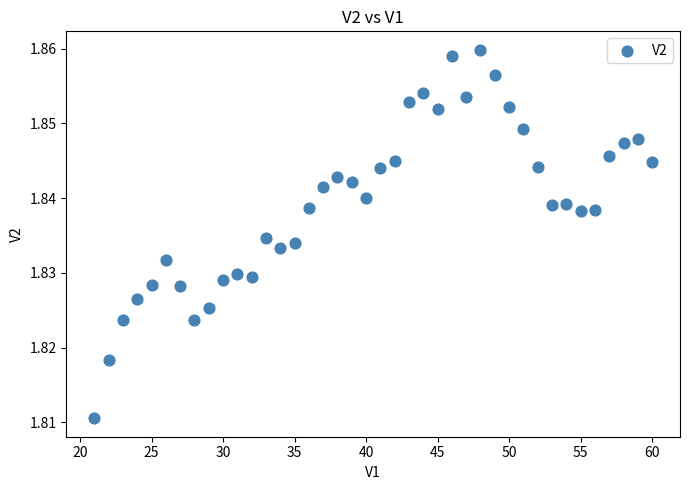

What is the range of X values (max minus min)?

39.0